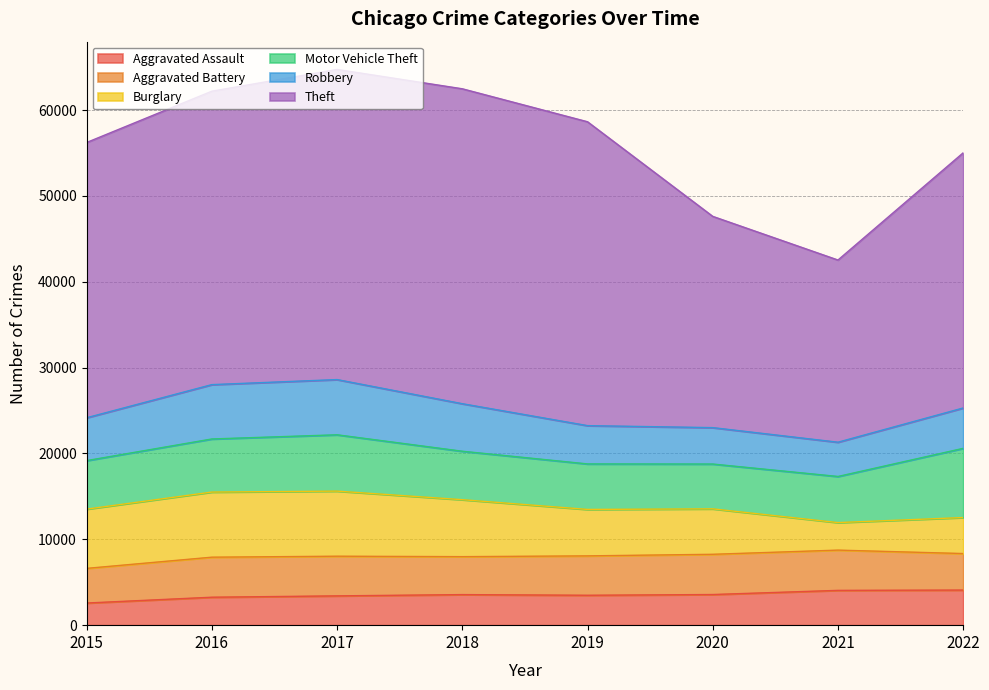

True or false: Theft and Aggravated Assault cross at least once.

False